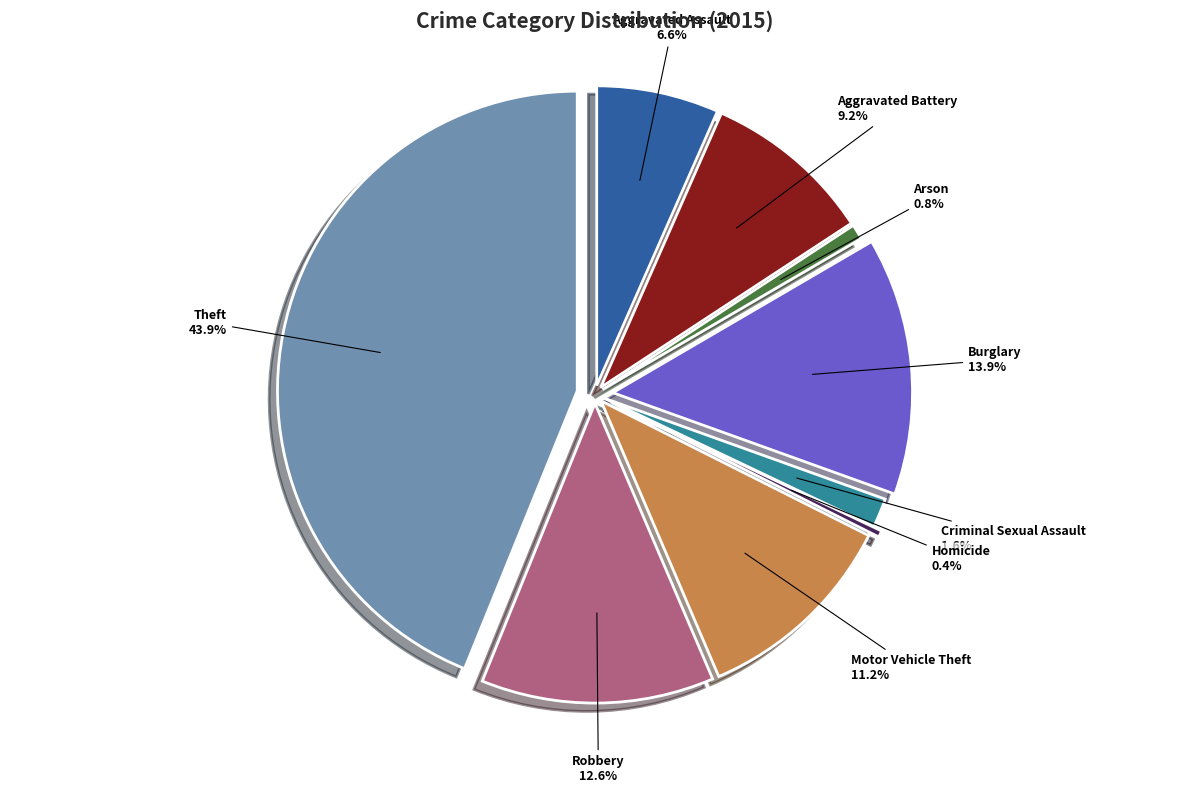

Is Criminal Sexual Assault the majority of the pie?

No